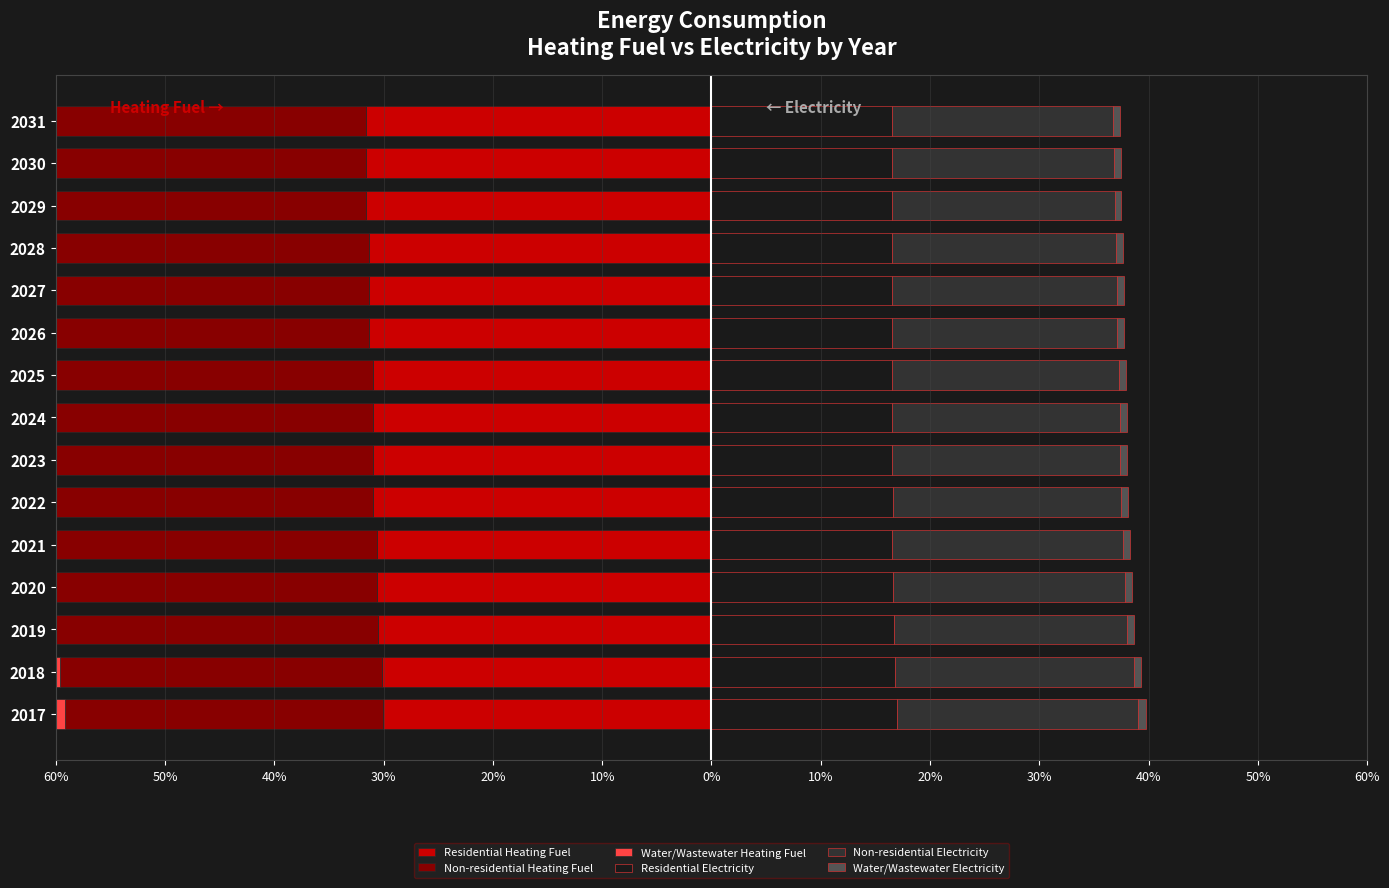

Reading left to right, list all the values displayed in this chart.

Residential Heating Fuel: -30.0	-30.1	-30.5	-30.6	-30.6	-30.9	-31.0	-31.0	-31.0	-31.3	-31.3	-31.3	-31.6	-31.6	-31.6
Non-residential Heating Fuel: -29.1	-29.4	-29.6	-29.8	-29.9	-29.7	-29.8	-29.8	-29.9	-29.7	-29.8	-29.8	-29.7	-29.7	-29.7
Water/Wastewater Heating Fuel: -1.1	-1.1	-1.2	-1.2	-1.2	-1.2	-1.2	-1.2	-1.2	-1.2	-1.2	-1.2	-1.2	-1.2	-1.2
Residential Electricity: 17.0	16.8	16.7	16.6	16.5	16.6	16.5	16.5	16.5	16.5	16.5	16.5	16.5	16.5	16.5
Non-residential Electricity: 22.1	21.8	21.4	21.2	21.1	20.9	20.9	20.8	20.8	20.6	20.6	20.5	20.3	20.3	20.3
Water/Wastewater Electricity: 0.7	0.6	0.6	0.6	0.6	0.6	0.6	0.6	0.6	0.6	0.6	0.6	0.6	0.6	0.6